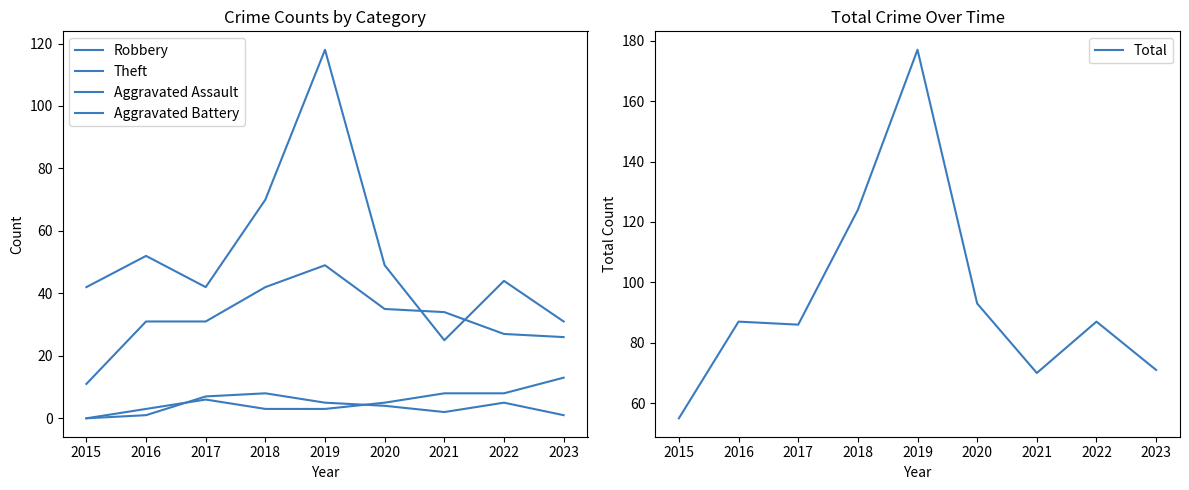

The value of Total at 2018 is 200. True or false?

False